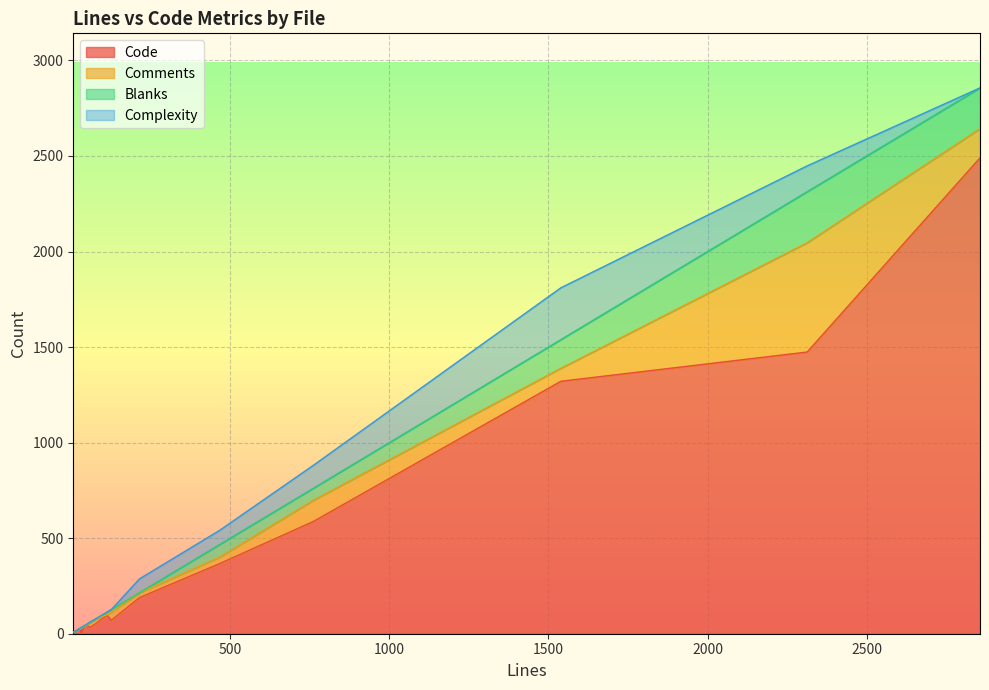

How many interior local peaks does the Complexity series have?

6